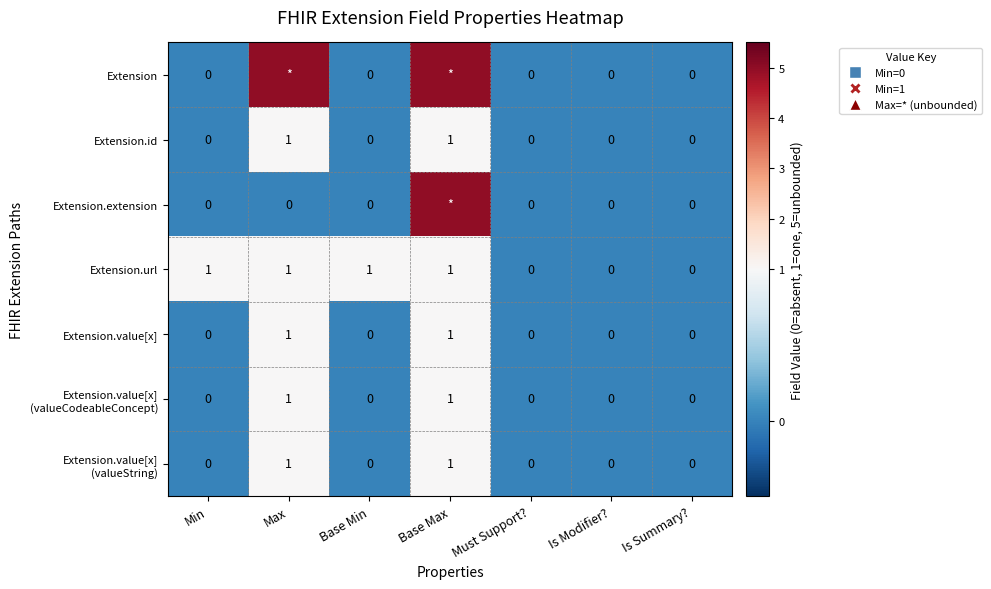

Is it true that Extension.url equals 1 at Min?

True